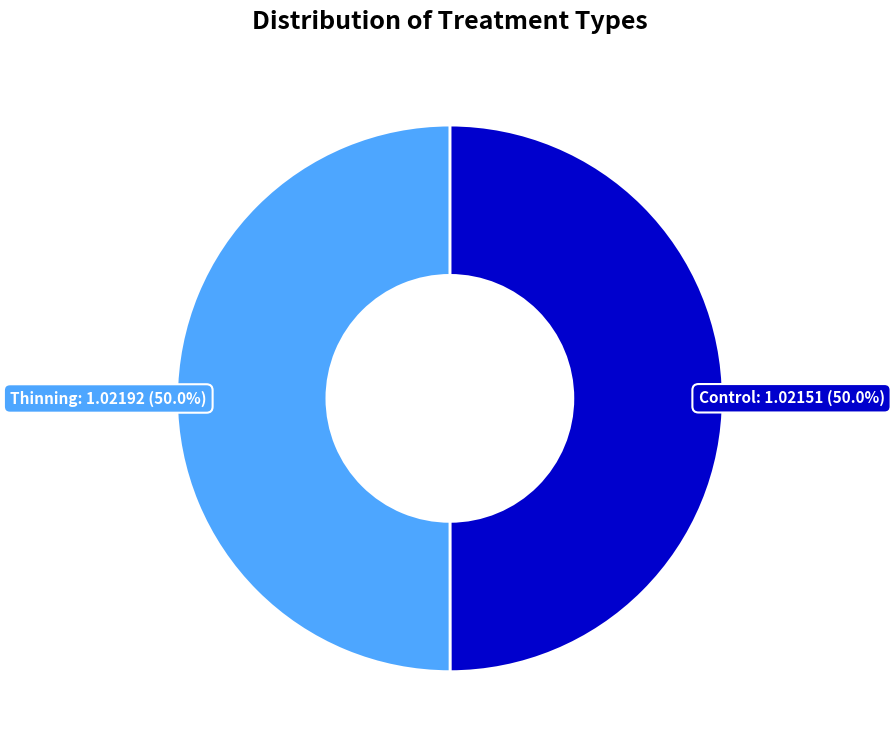

How many segments does this pie chart have?

2